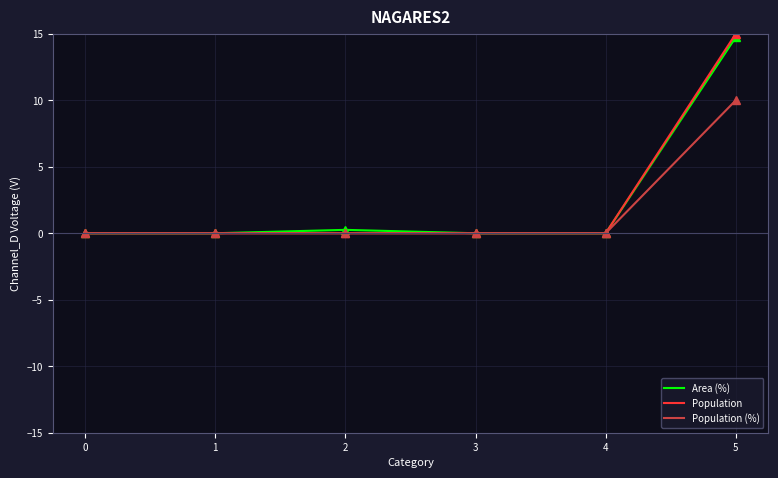

Which series has the widest spread of values?

Population